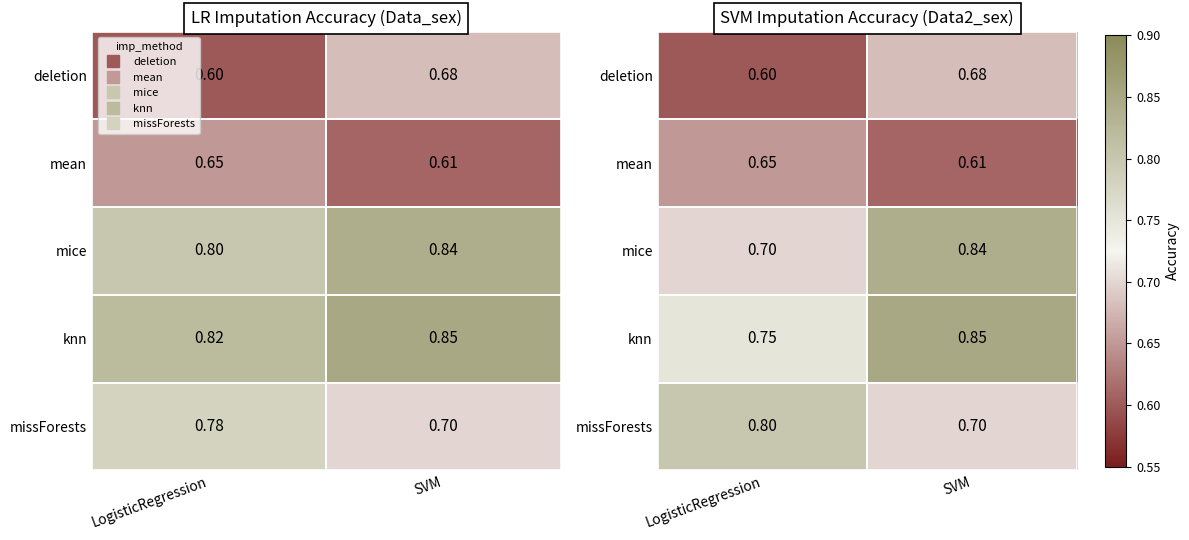

What is the difference between the highest and lowest values at LogisticRegression?

0.2